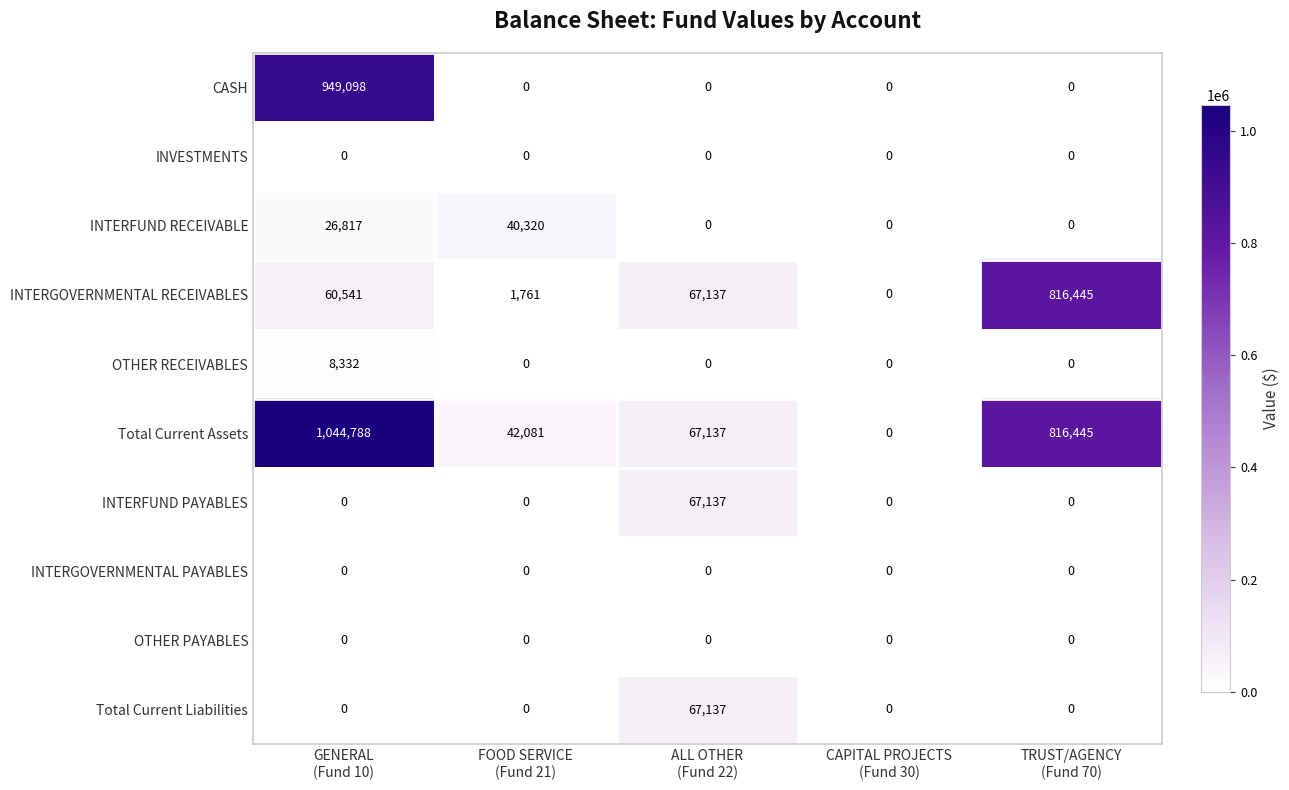

What is the difference between the second highest and minimum values in the INTERGOVERNMENTAL RECEIVABLES series?

67137